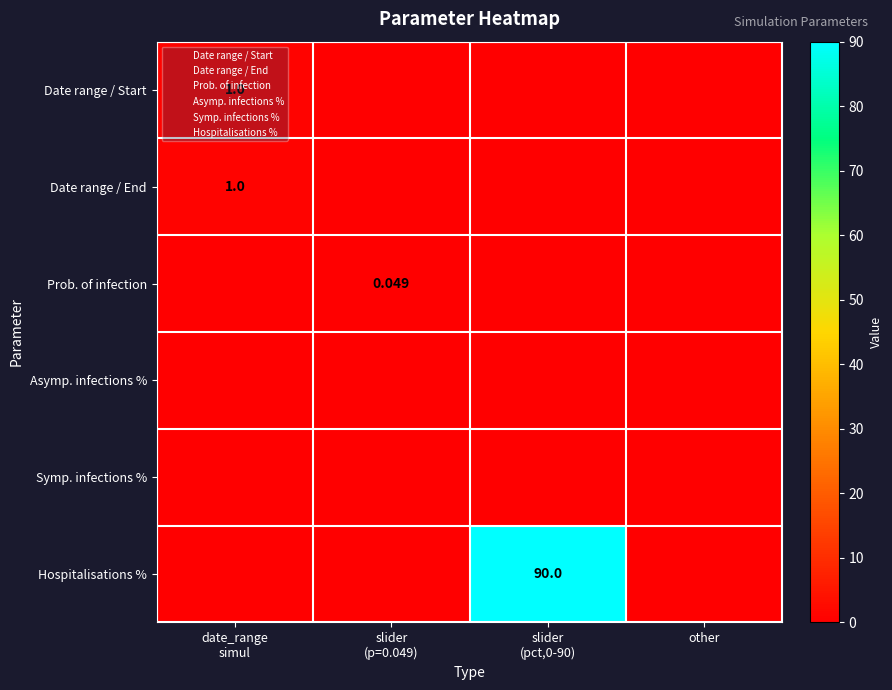

How many data points does each series have?

4